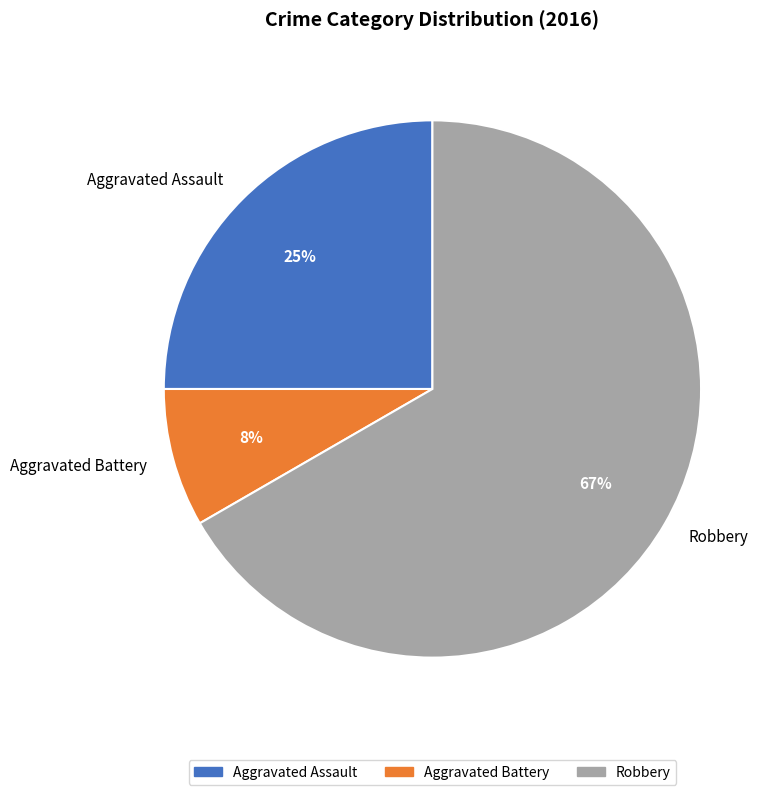

Which slice is the smallest?

Aggravated Battery